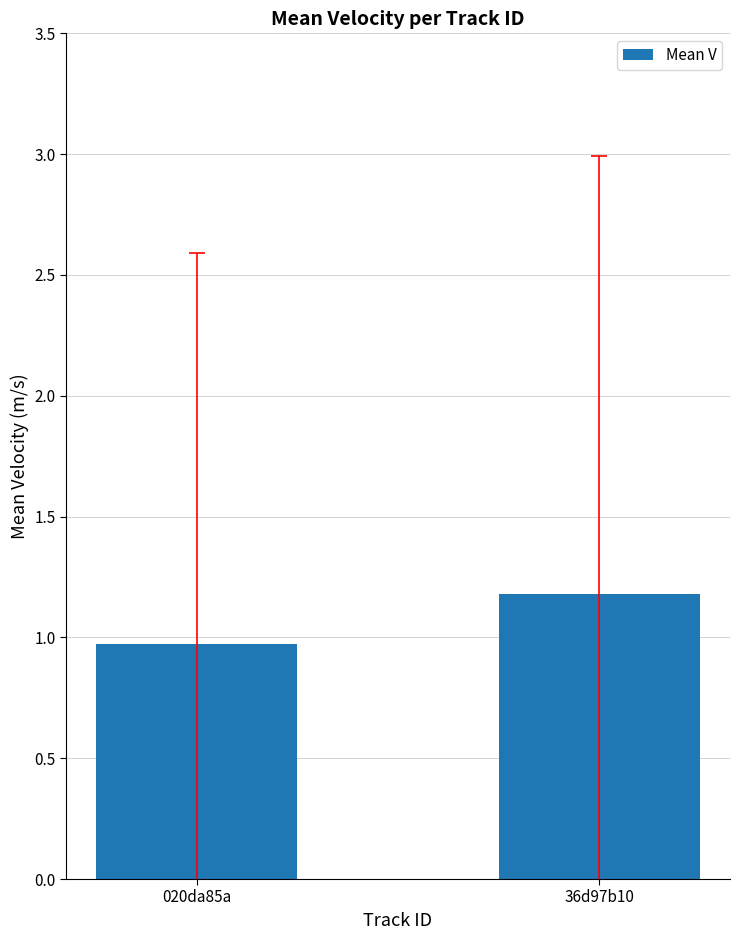

What is the label of the 1st bar from the left?

020da85a